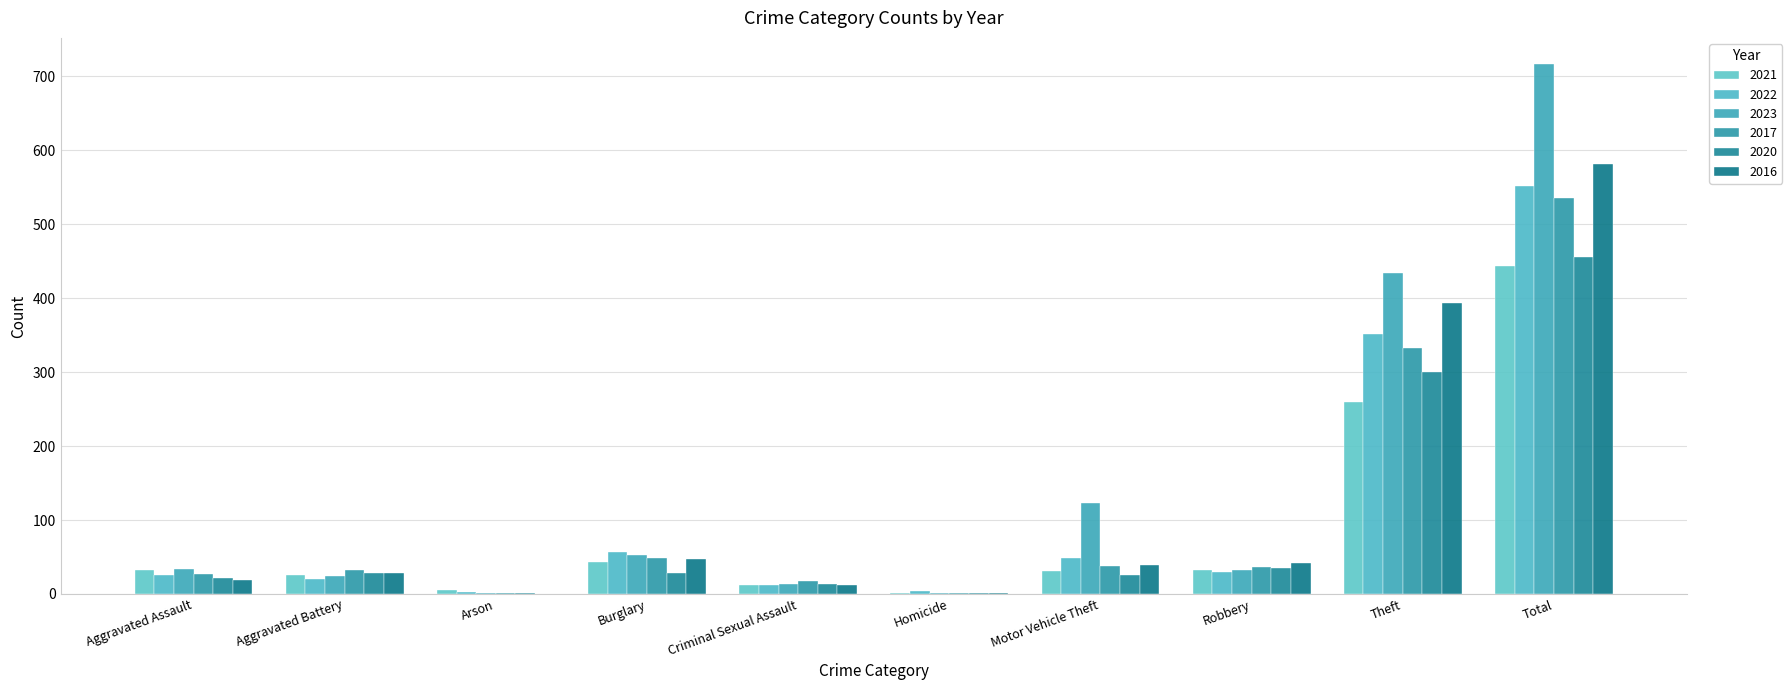

What is the difference between the 2021 values at Theft and Robbery?

228